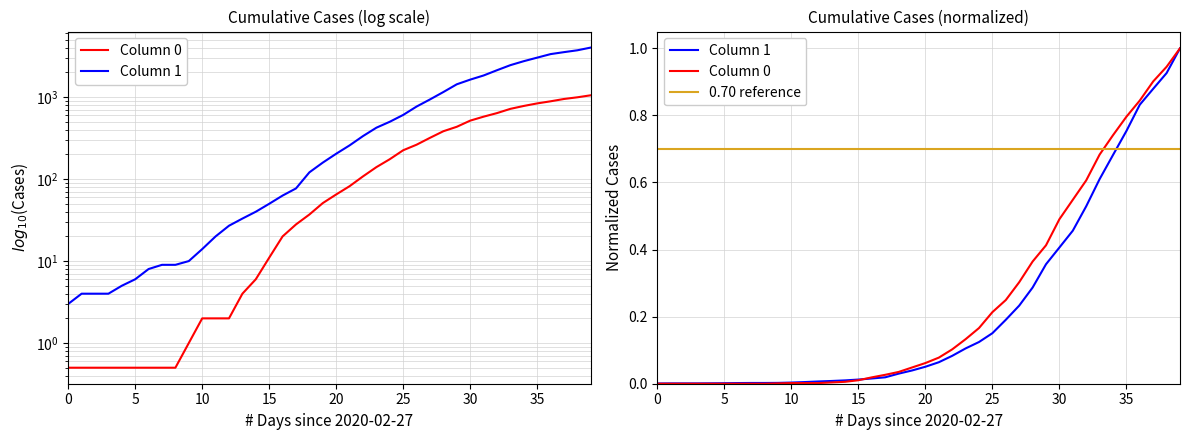

True or false: Column 0 and Column 1 cross at least once.

False